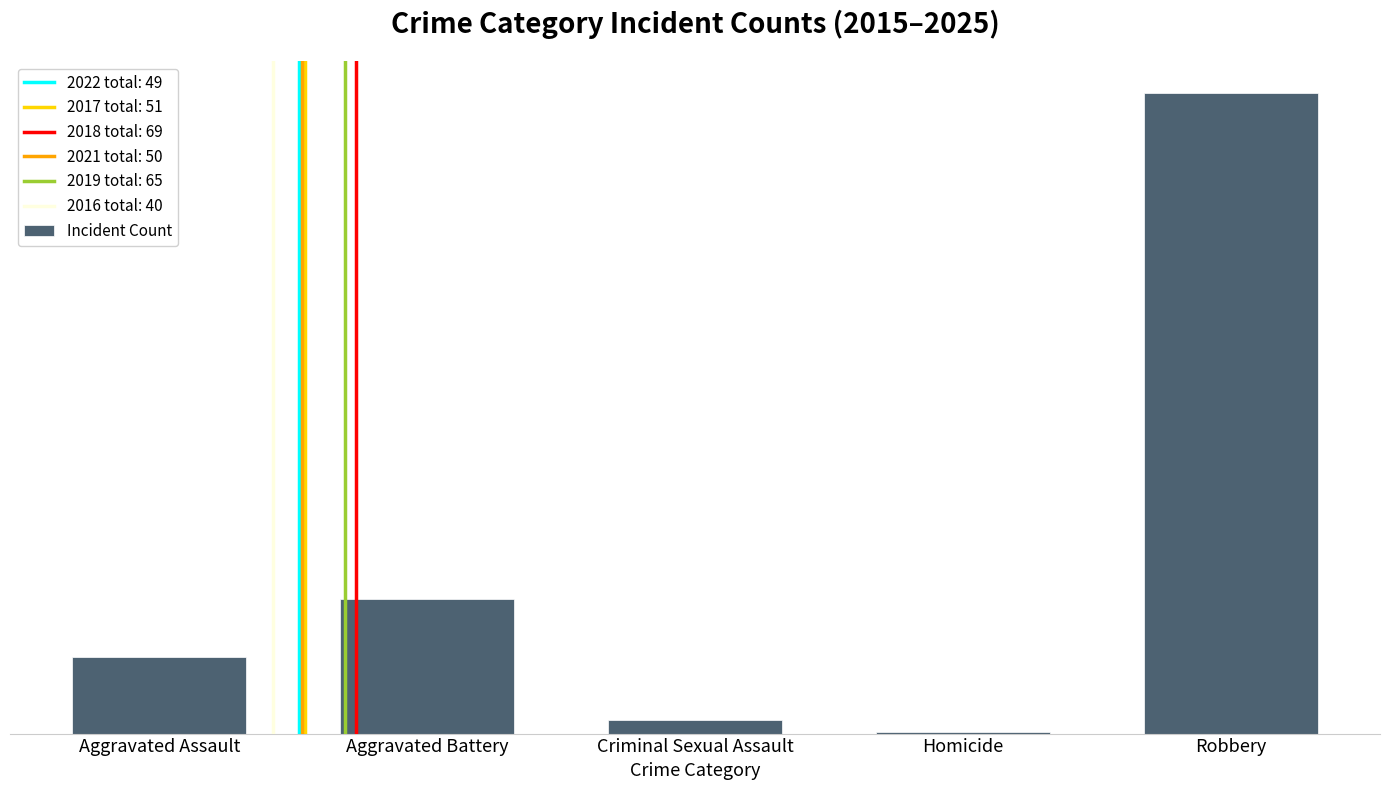

Which has a higher value, Aggravated Assault or Aggravated Battery?

Aggravated Battery